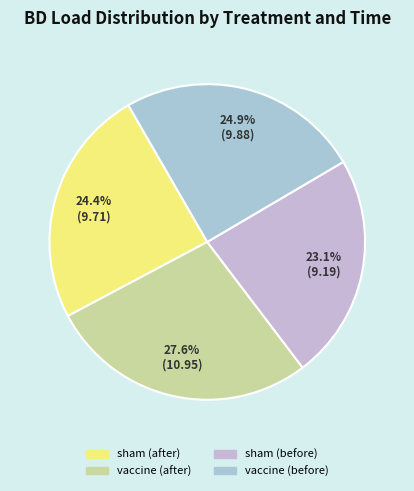

How many slices are in this pie chart?

4